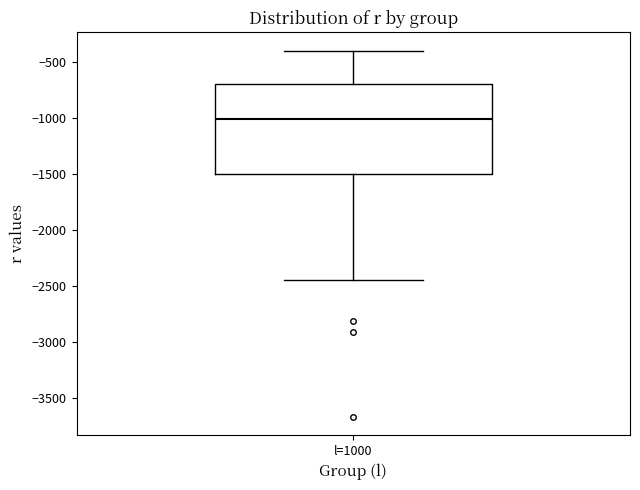

Where does the lower whisker of the box for l=1000 end on the y-axis? The values are not printed on the chart, so give them approximately, as read against the axis.

-2450